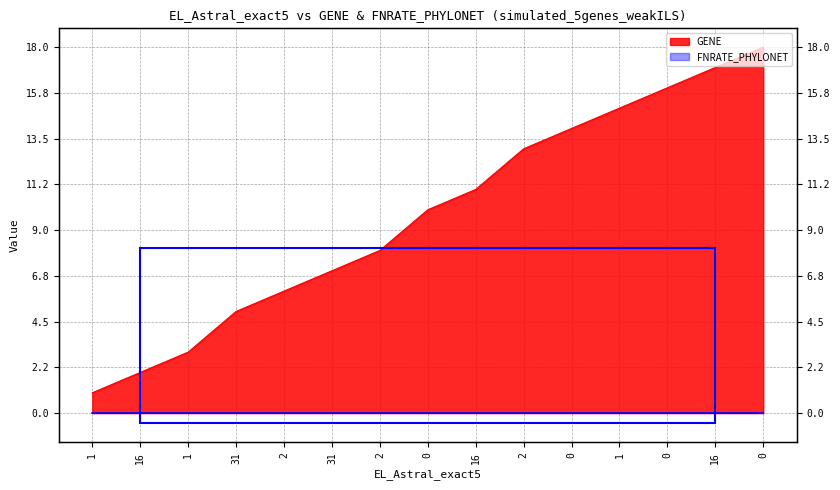

True or false: the data shows 23 at 0.

False